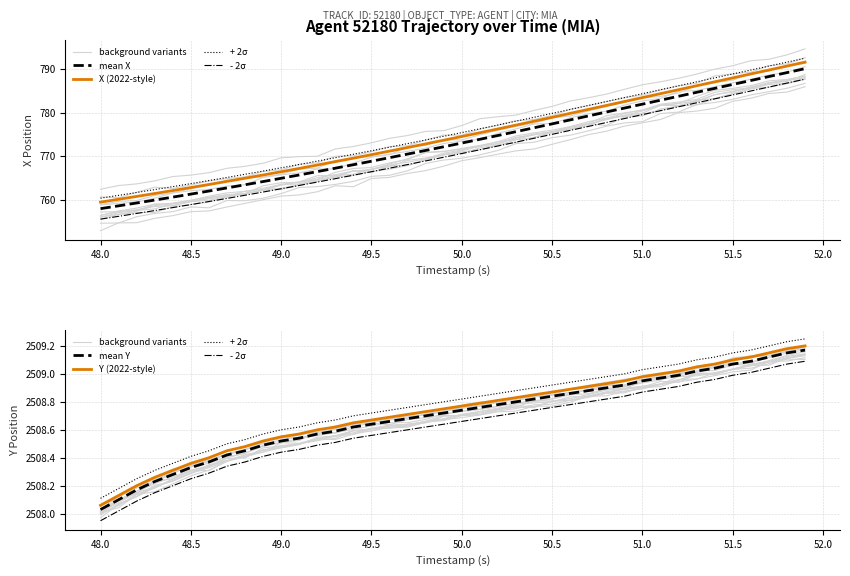

At which label does X first exceed 773?

50.0